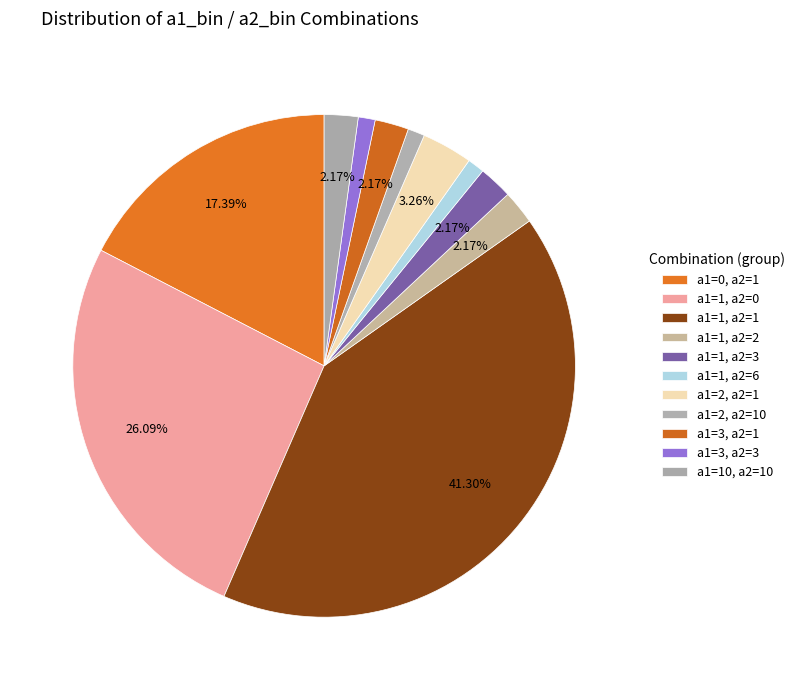

The a1=1, a2=6 slice represents 1% of the pie. True or false?

True